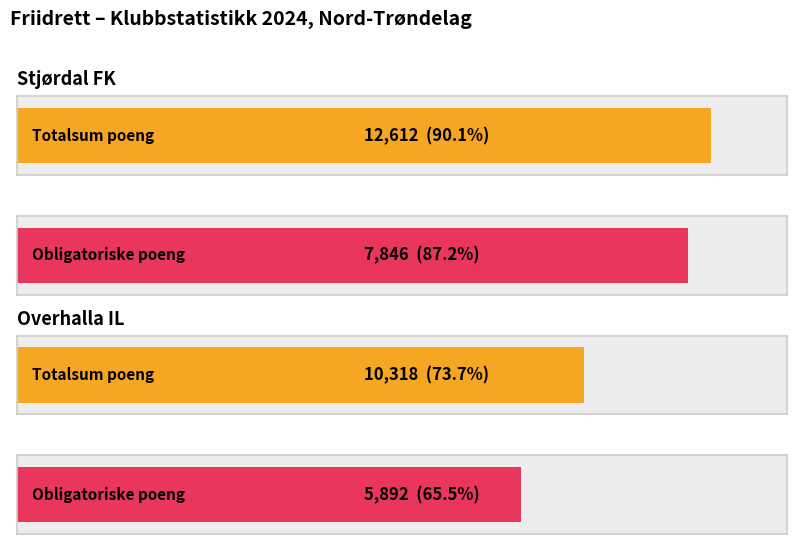

Are the bars grouped side by side (vs. stacked)?

Yes